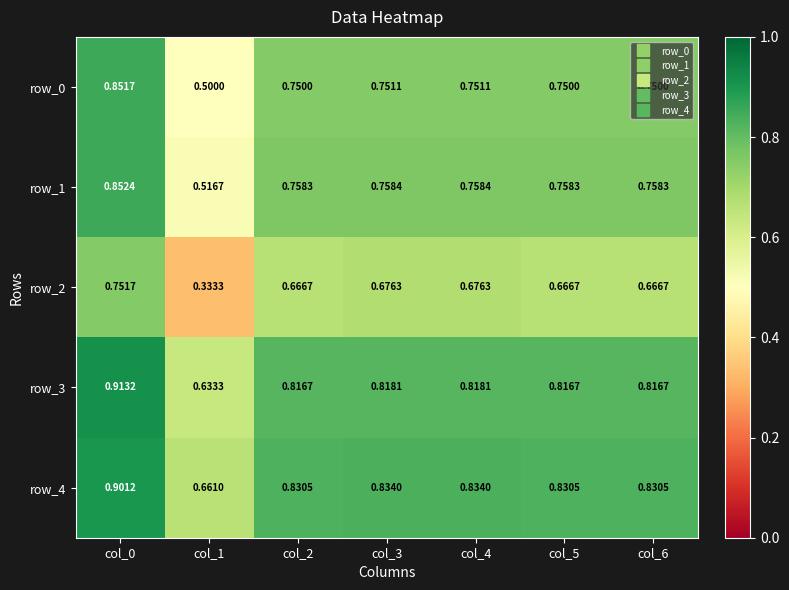

At which category does the chart reach its peak across all series?

col_0